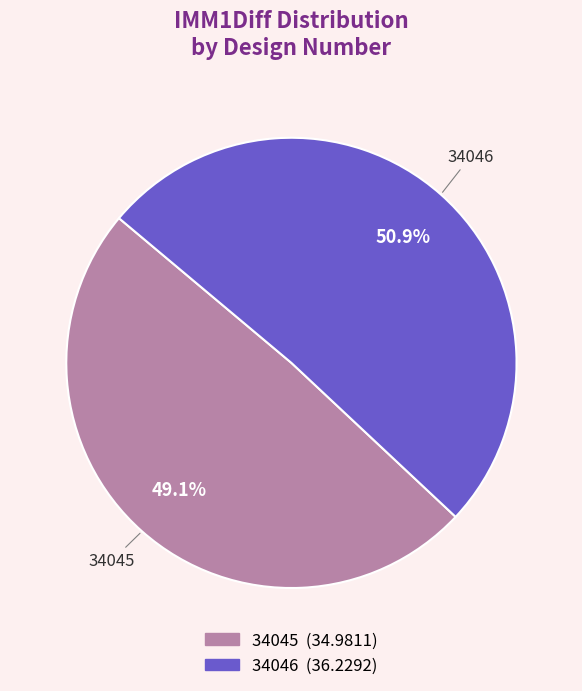

What is the majority slice?

34046